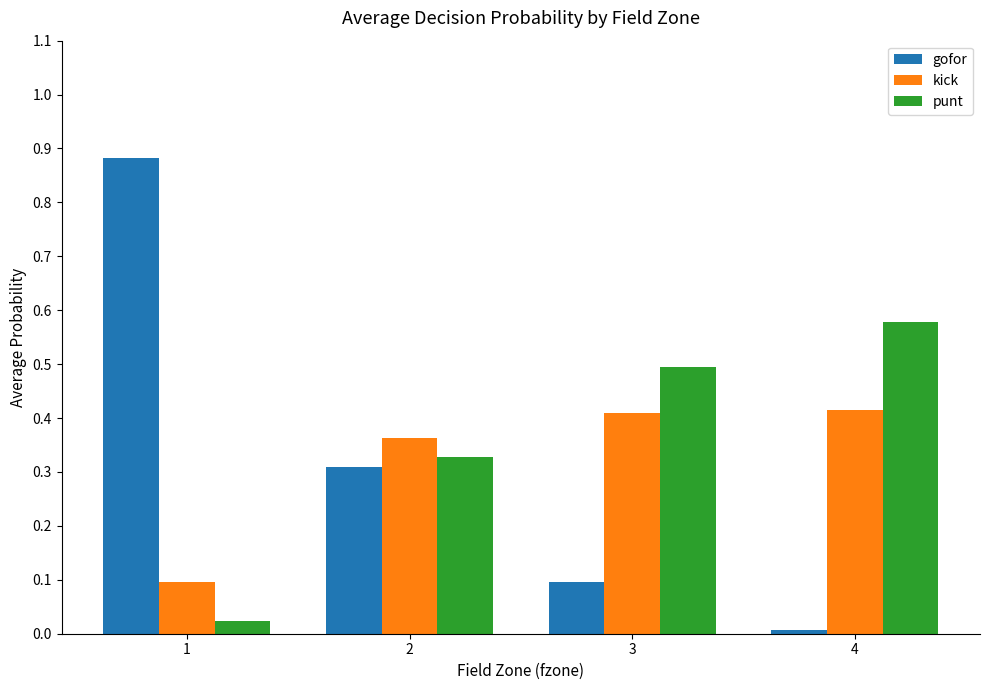

What is the sum of all punt values?

1.4